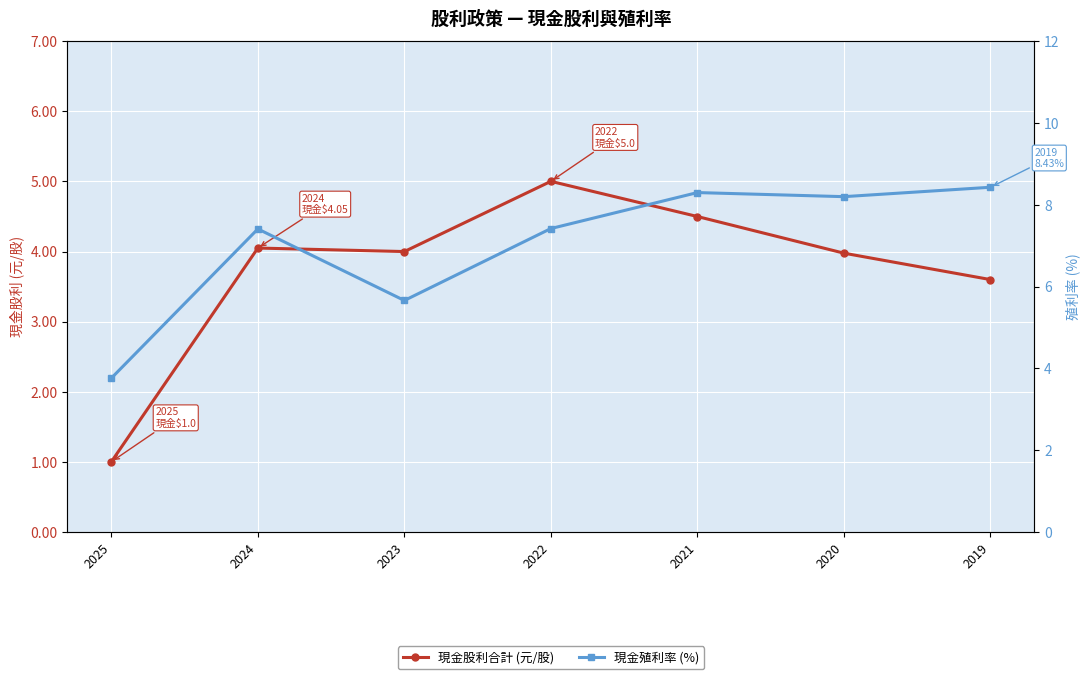

How many distinct data groups are displayed?

2